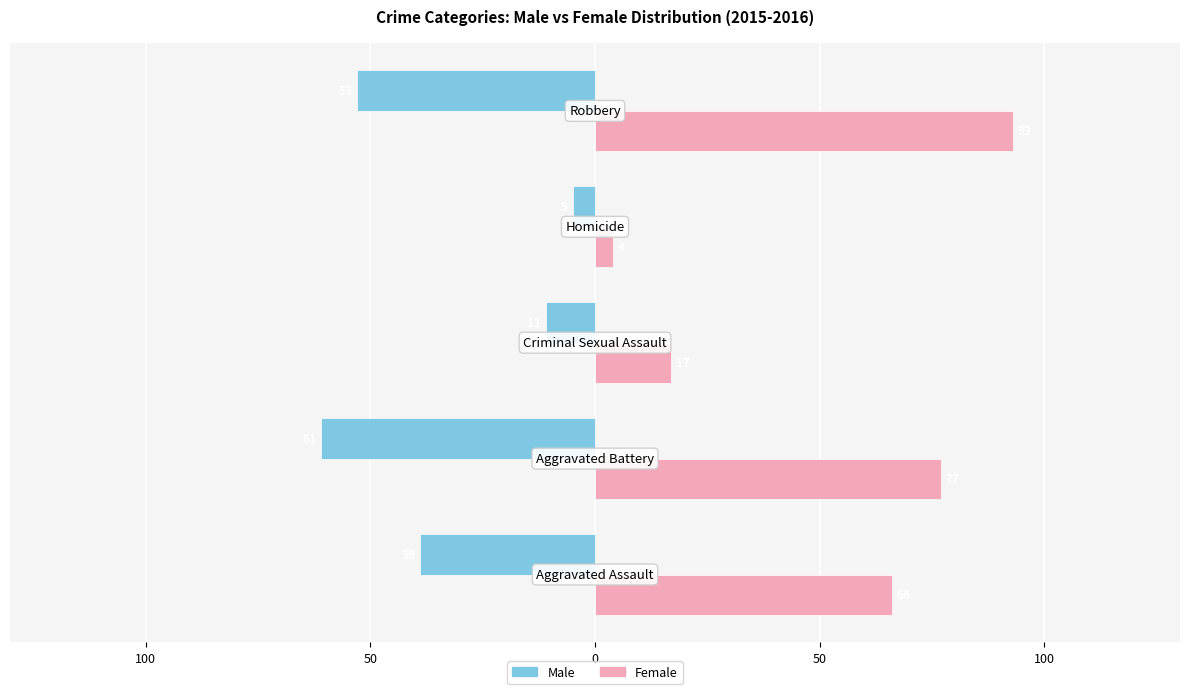

What are all the series names shown in the legend?

Male, Female